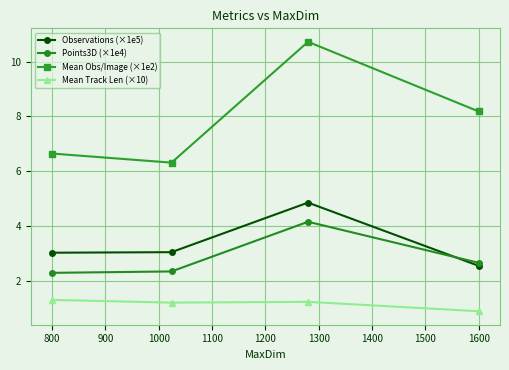

What is the average value of the Points3D (×1e4) series?

2.9